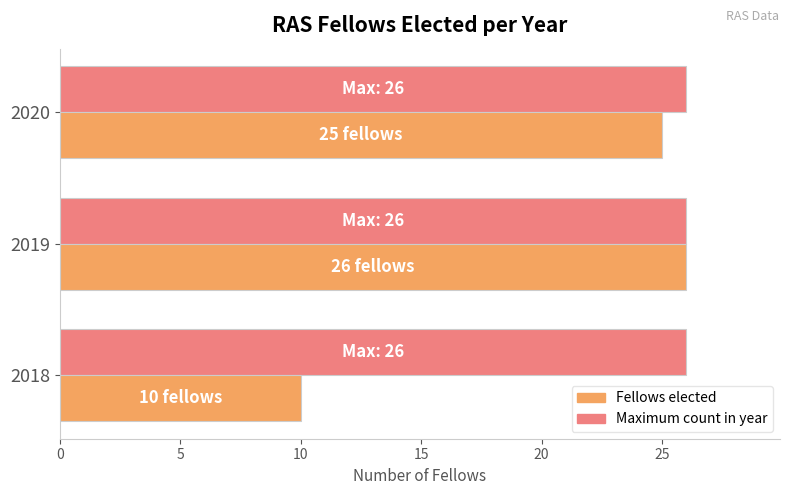

Rank the categories by Fellows elected value from lowest to highest.

2018, 2020, 2019